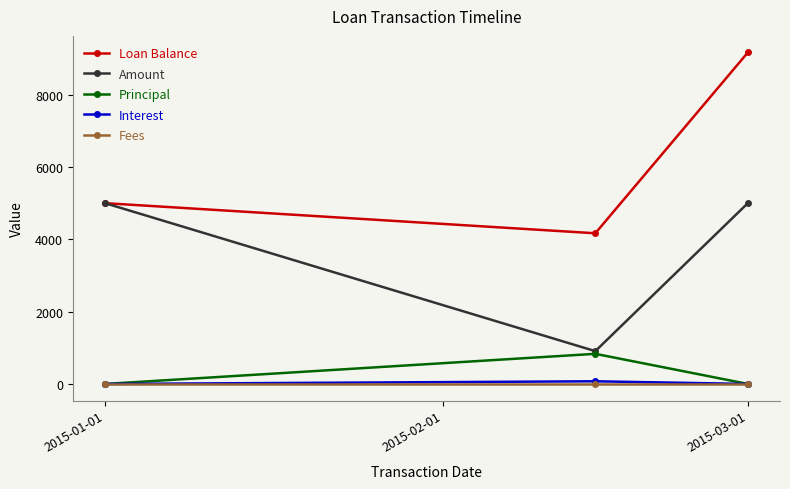

What is the greatest value displayed?

9166.7